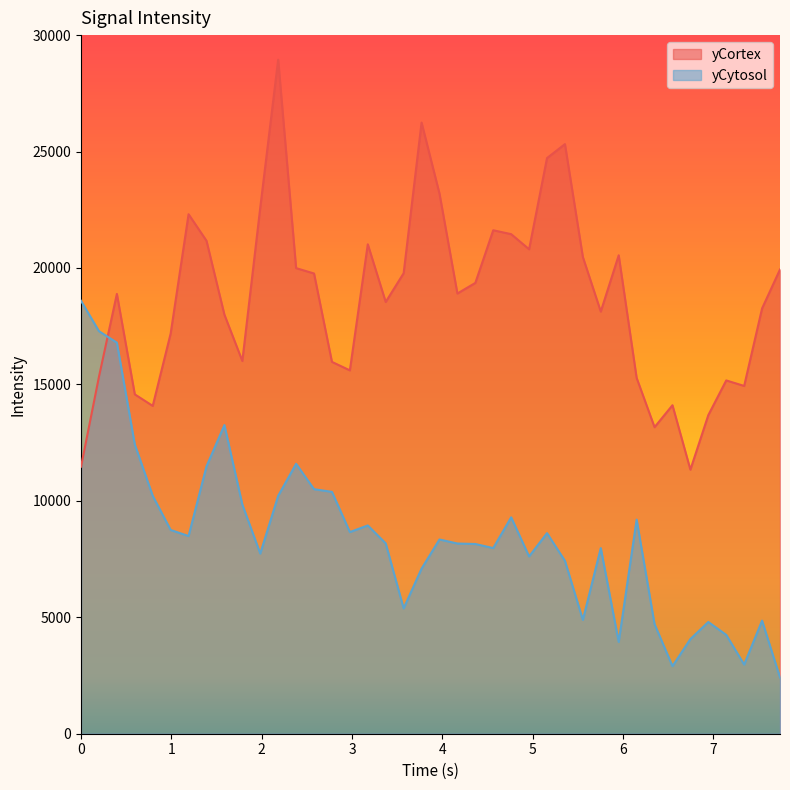

What are all the series names shown in the legend?

yCortex, yCytosol